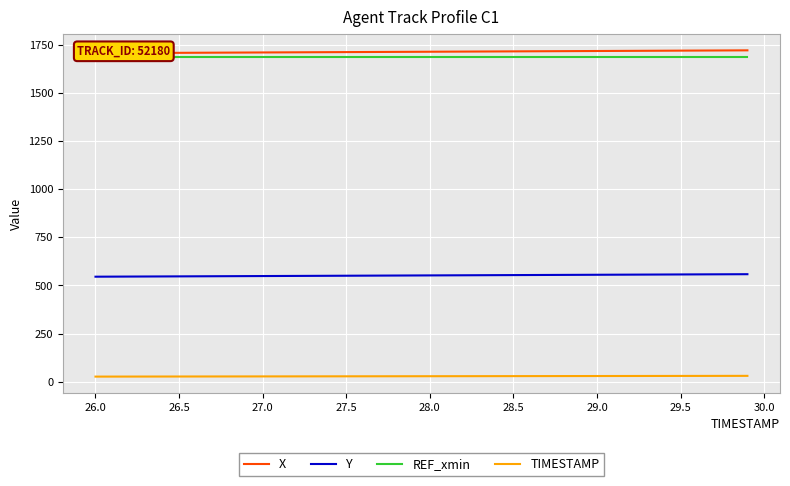

How many series are shown in this chart?

4